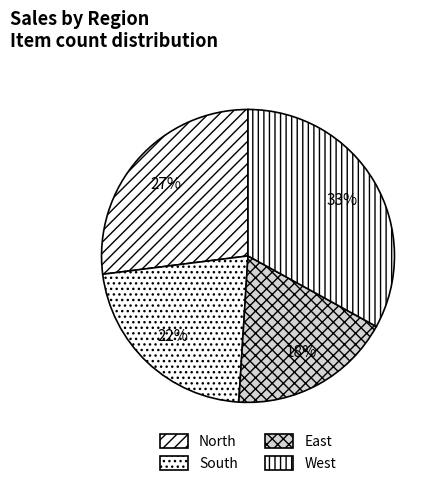

How many segments does this pie chart have?

4